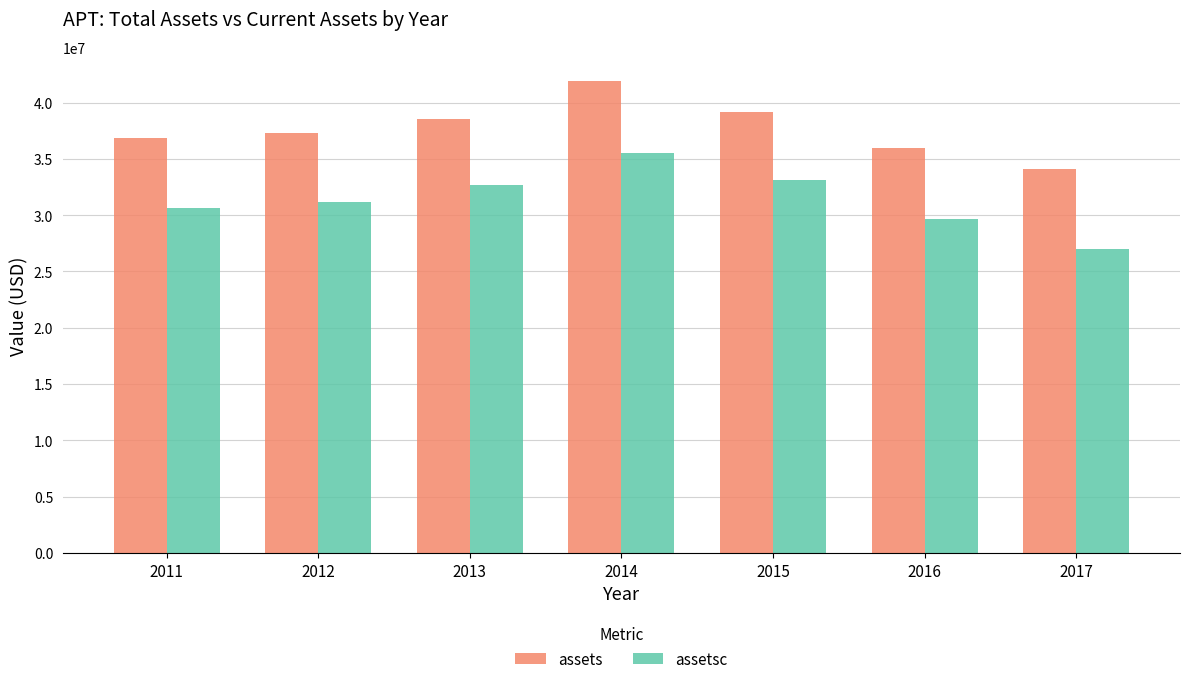

The value of assets at 2016 is 35936000. True or false?

True